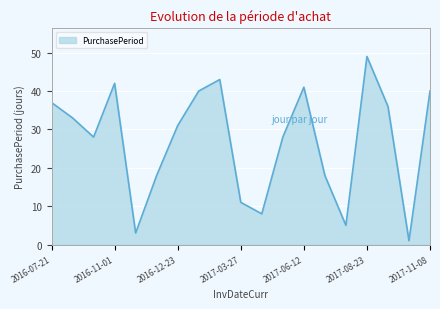

What is the minimum value shown in the chart?

1